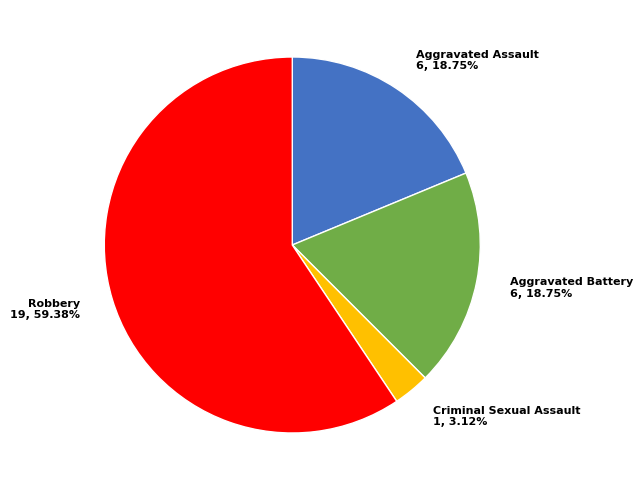

What is the ratio of the value at Aggravated Battery 6, 18.75% to the value at Robbery 19, 59.38%?

0.3